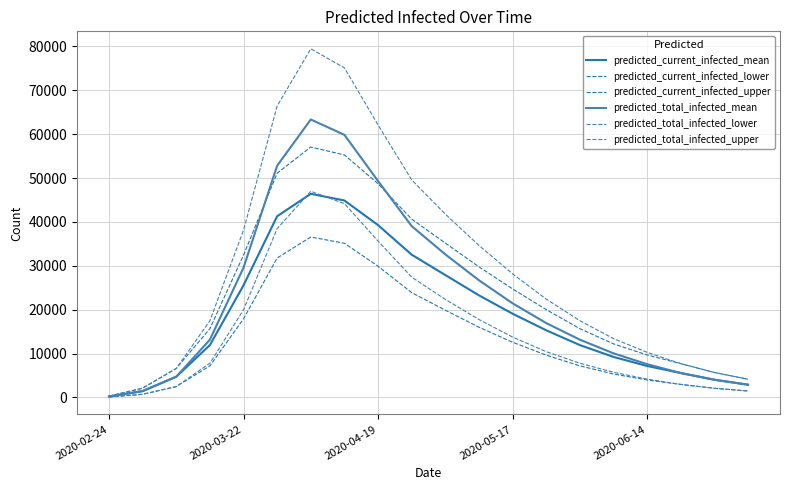

Which series has the largest range (max minus min)?

predicted_total_infected_upper